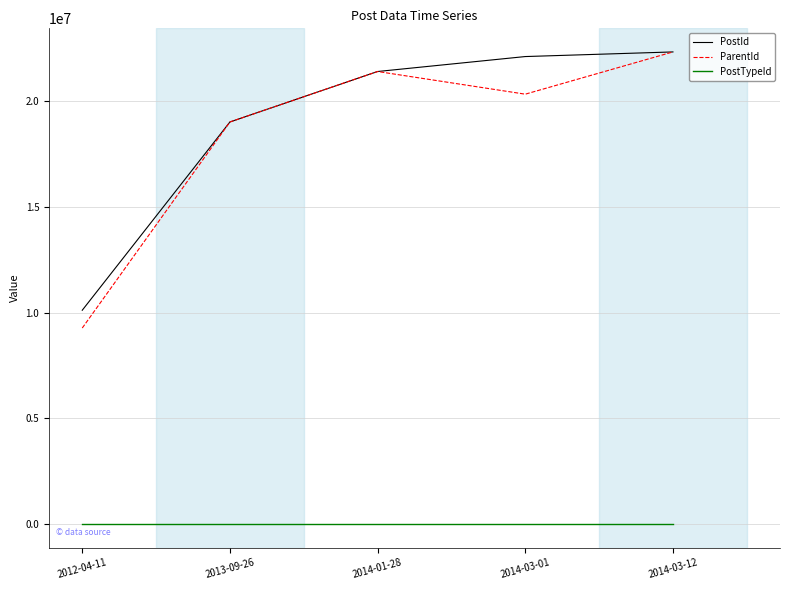

Between 2012-04-11 and 2014-01-28, which series saw the biggest shift?

ParentId